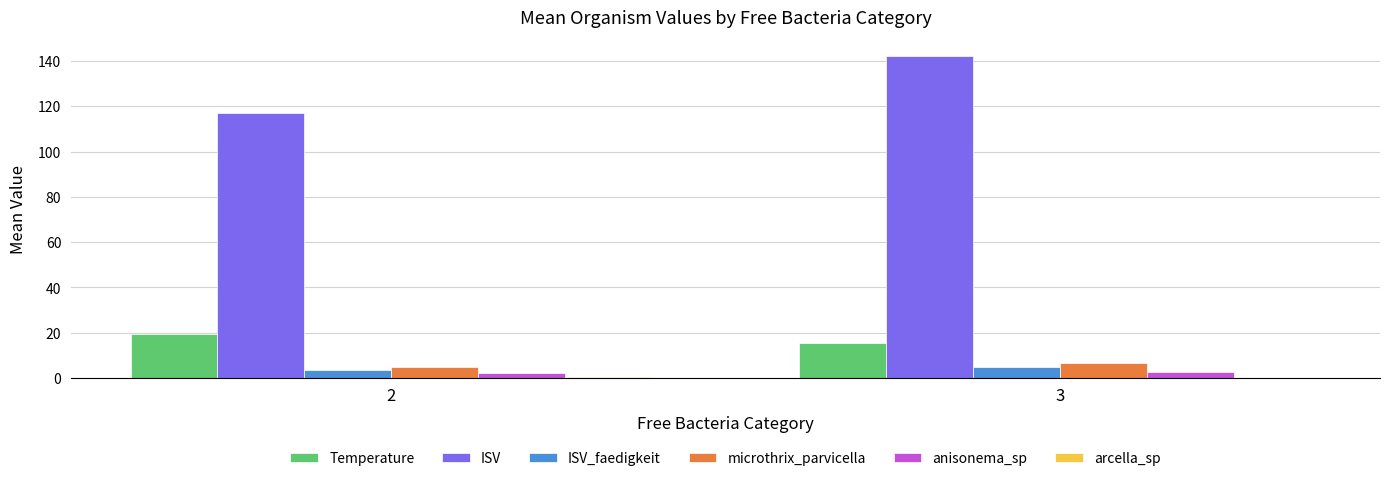

The ISV_faedigkeit series shows 4.7 at 3. True or false?

True